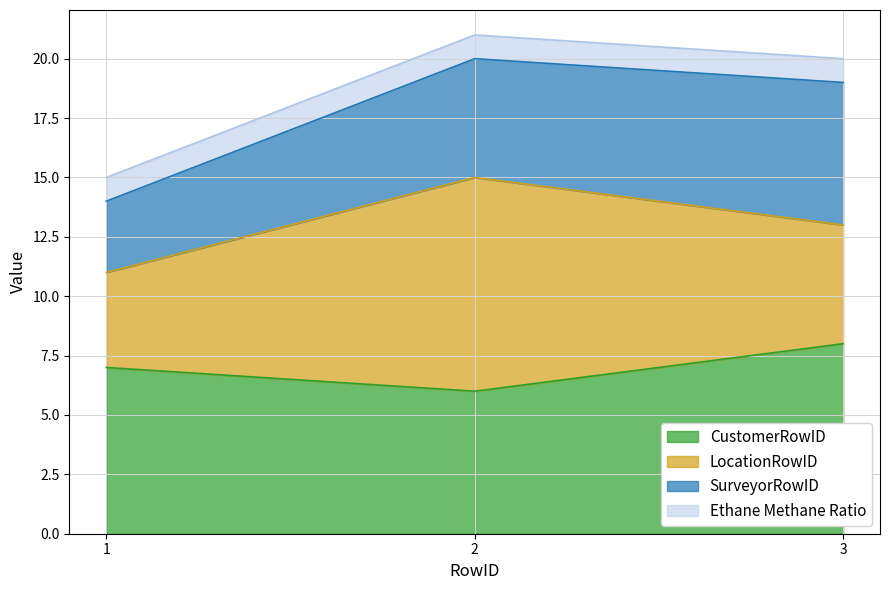

Reading right to left, what are all the values shown in this chart?

CustomerRowID: 8	6	7
LocationRowID: 5	9	4
SurveyorRowID: 6	5	3
Ethane Methane Ratio: 1	1	1